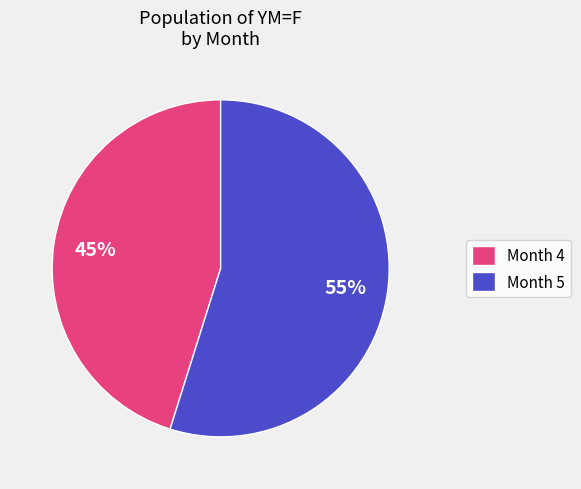

What is the smallest slice in the pie chart?

Month 4